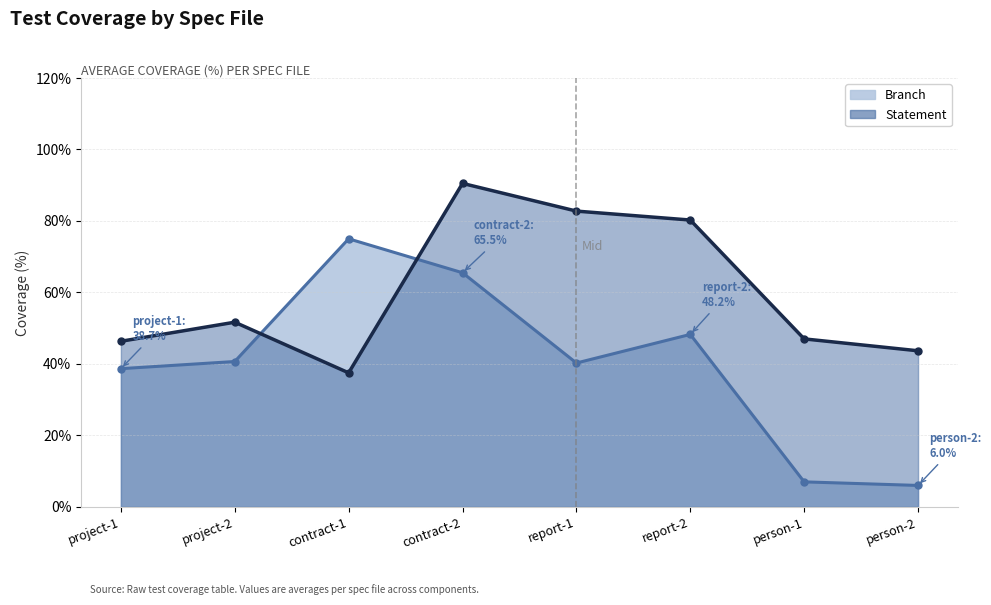

What is the sum of the Branch values at person-1 and report-2?

55.2